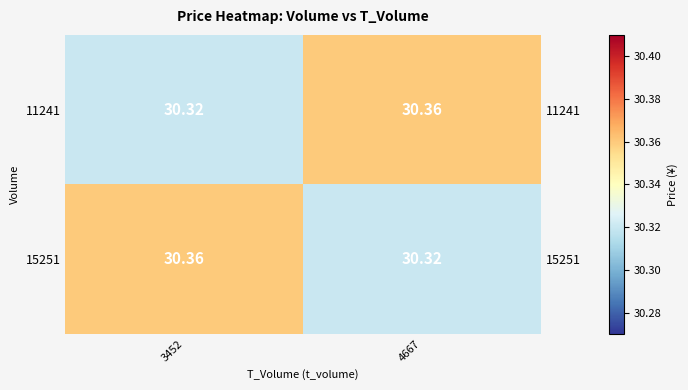

At which label is 15251 closest to 30?

4667